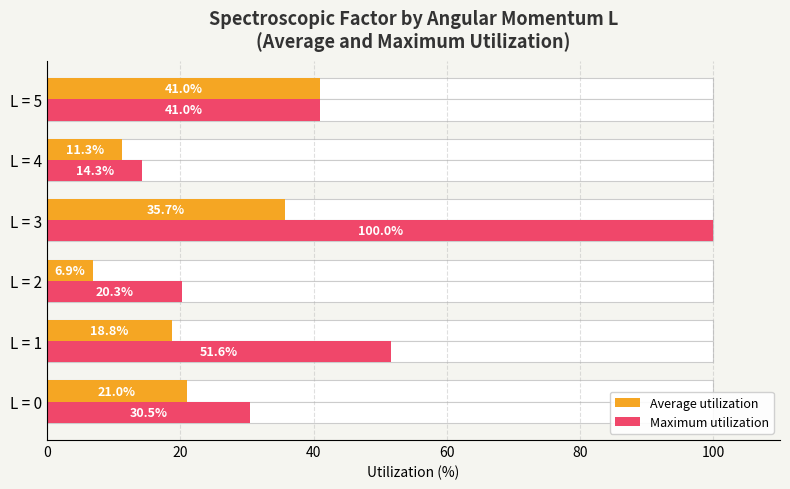

The value of Maximum utilization at L = 5 is 15.3. True or false?

False